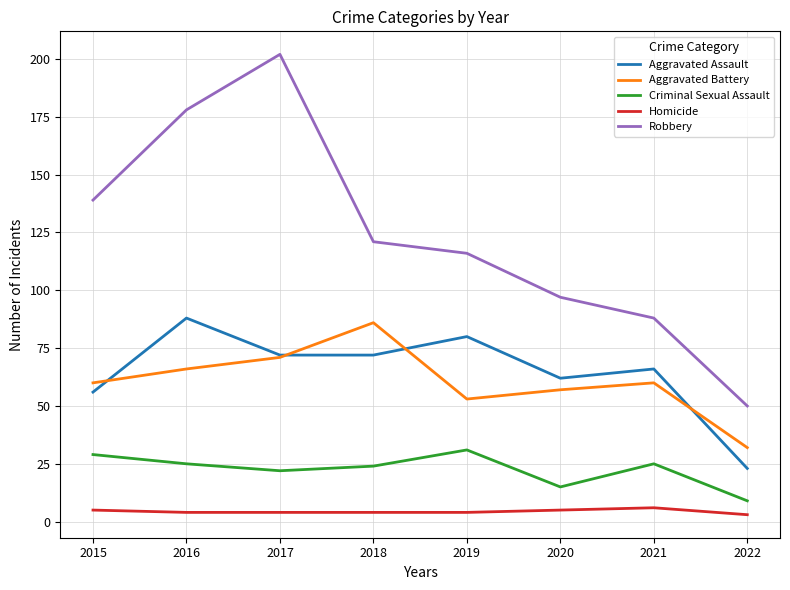

What is the sum of all Robbery values?

991